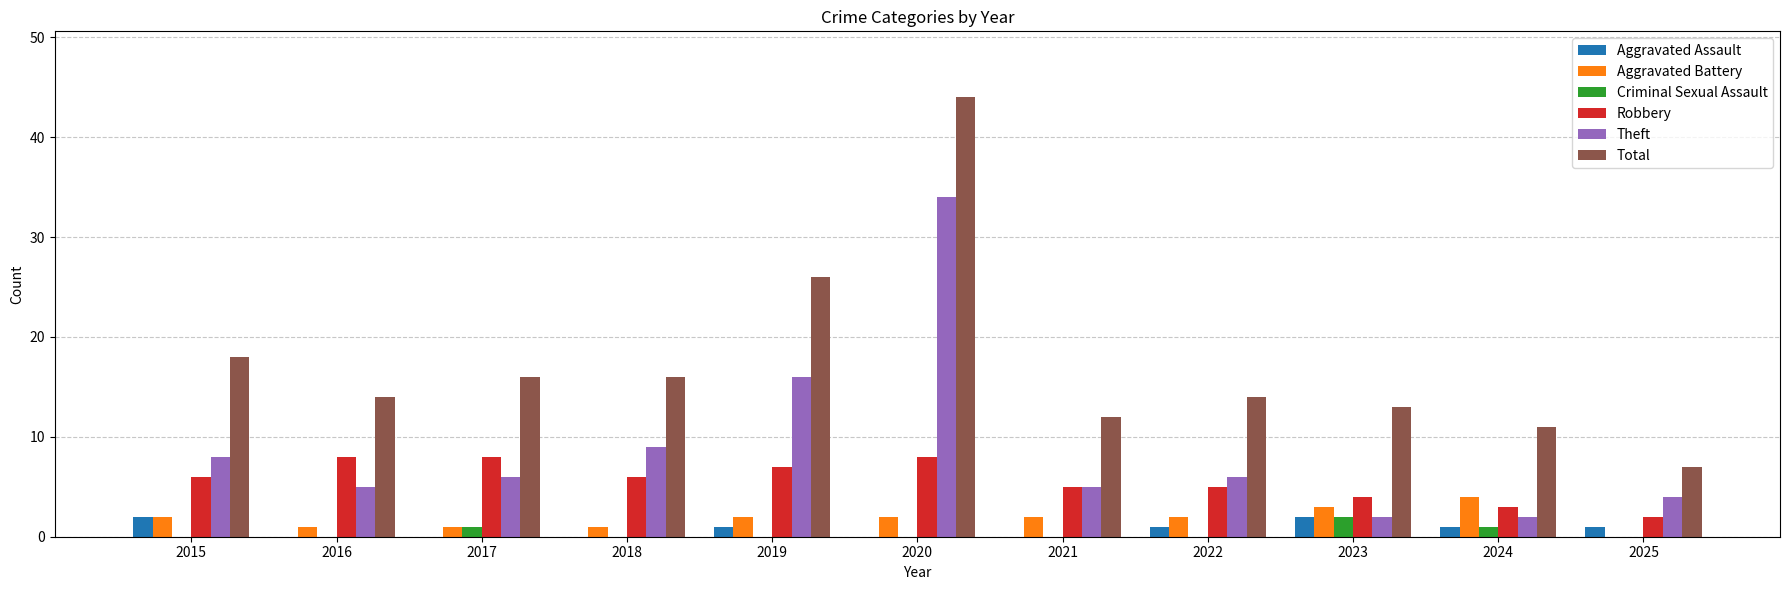

Are the bars horizontal?

No